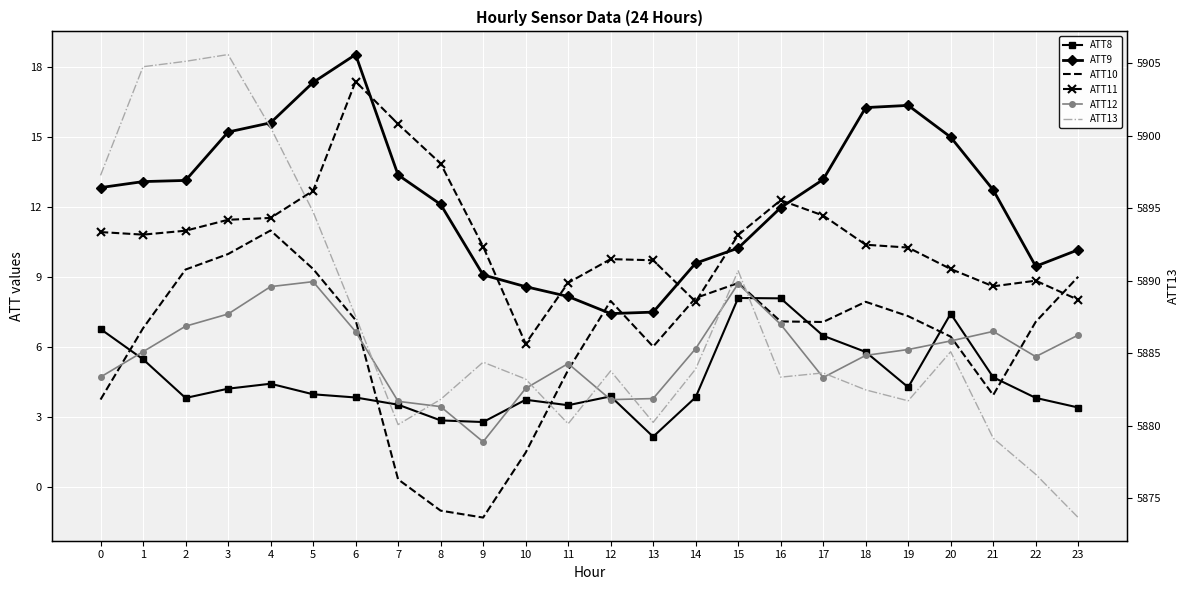

What is the spread (max minus min) of values at 5?

5890.8